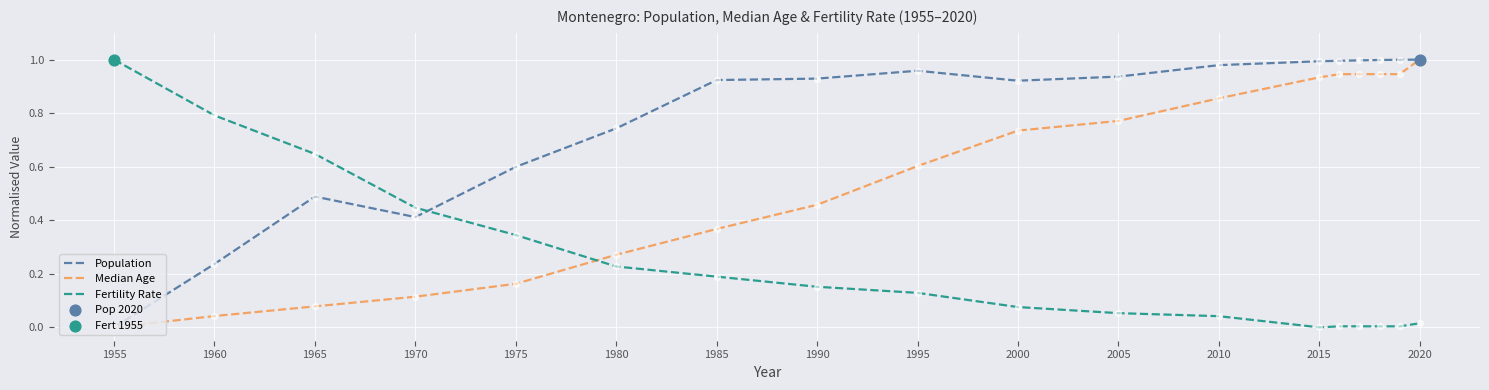

Which series has the largest total across all categories?

Population